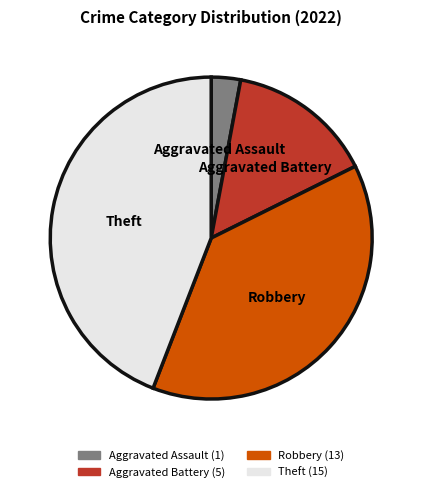

Which slice is the smallest?

Aggravated Assault